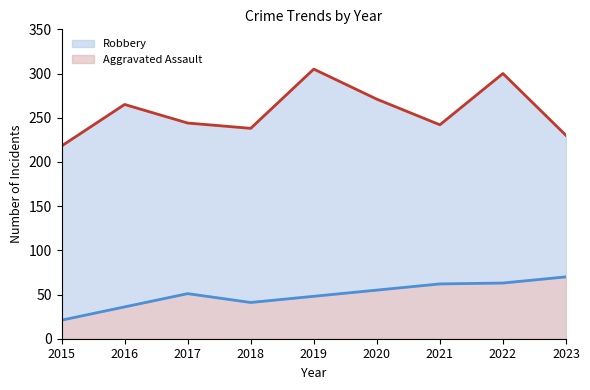

What is the difference between the maximum and second lowest values in the Robbery series?

75